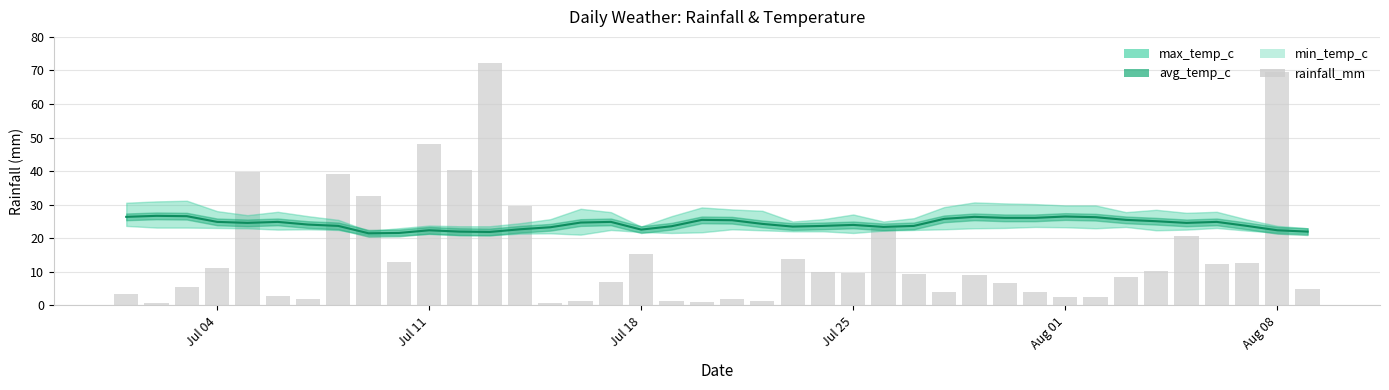

Reading left to right, list all the values displayed in this chart.

3.5	0.6	5.6	11.1	39.7	2.9	1.9	39.3	32.5	13.0	48.1	40.4	72.1	29.5	0.7	1.4	7.1	15.2	1.2	0.9	1.9	1.2	13.9	9.9	9.6	23.1	9.3	4.1	9.1	6.7	4.1	2.4	2.4	8.5	10.2	20.8	12.5	12.6	69.5	4.8